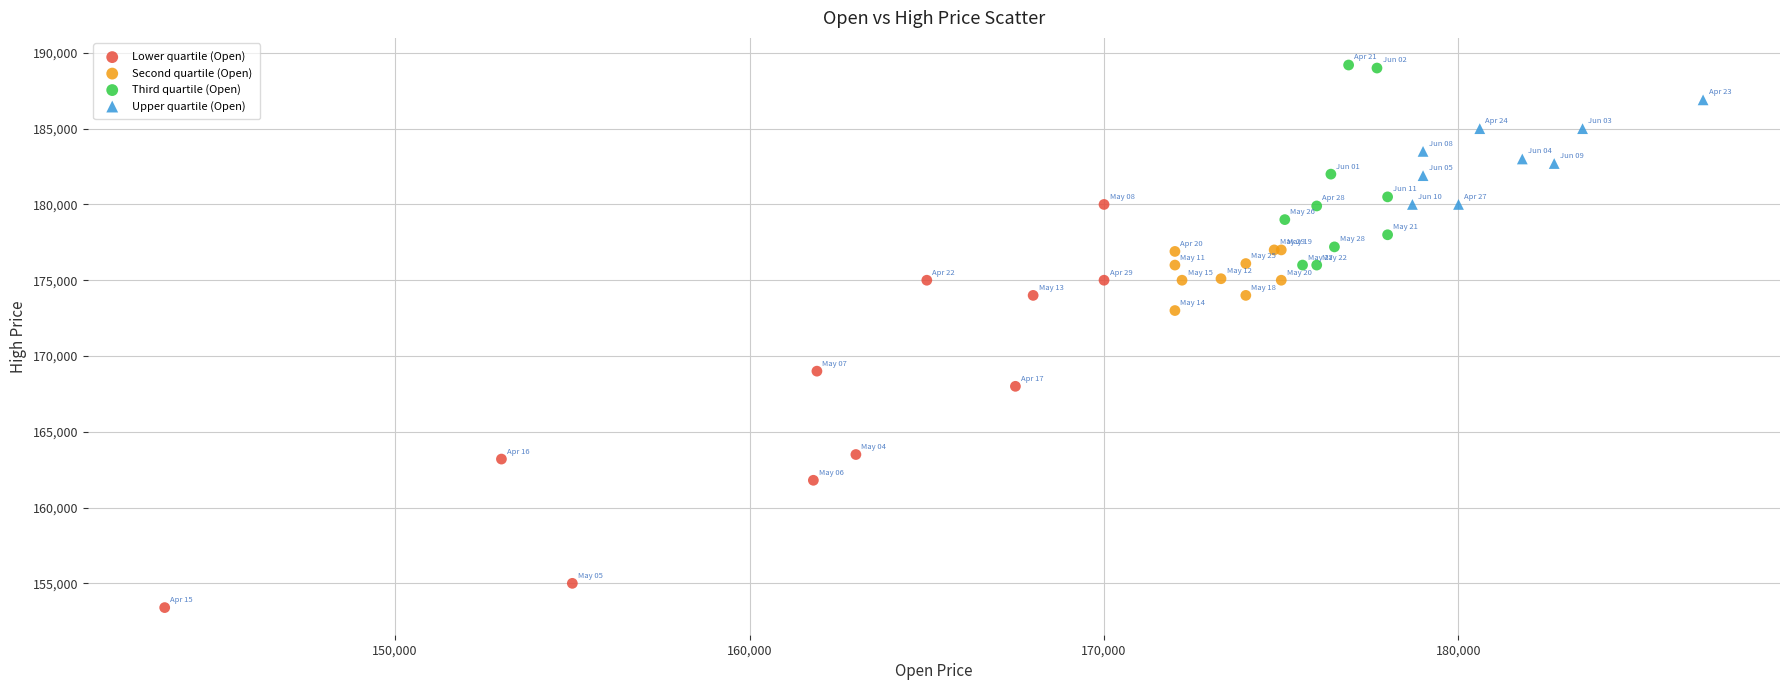

What are all the series names shown in the legend?

Lower quartile (Open), Second quartile (Open), Third quartile (Open), Upper quartile (Open)